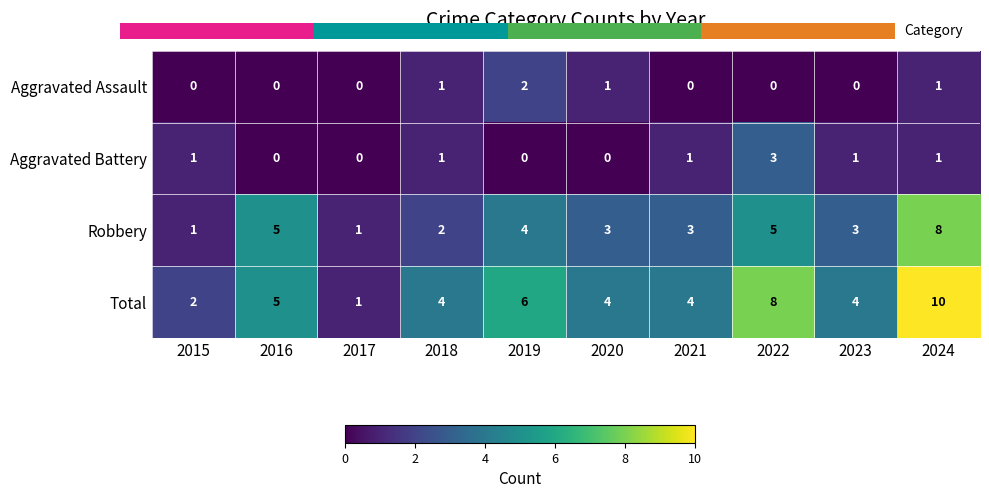

Reading right to left, list all the values displayed in this chart.

Aggravated Assault: 2024=1	2023=0	2022=0	2021=0	2020=1	2019=2	2018=1	2017=0	2016=0	2015=0
Aggravated Battery: 2024=1	2023=1	2022=3	2021=1	2020=0	2019=0	2018=1	2017=0	2016=0	2015=1
Robbery: 2024=8	2023=3	2022=5	2021=3	2020=3	2019=4	2018=2	2017=1	2016=5	2015=1
Total: 2024=10	2023=4	2022=8	2021=4	2020=4	2019=6	2018=4	2017=1	2016=5	2015=2